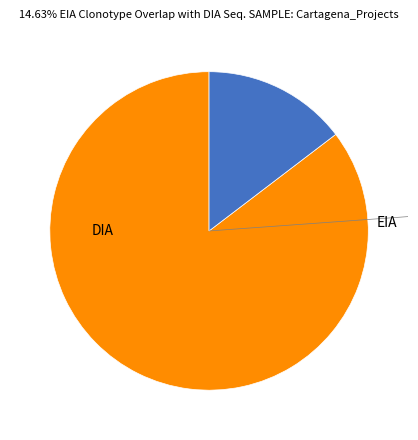

How many slices are in this pie chart?

2